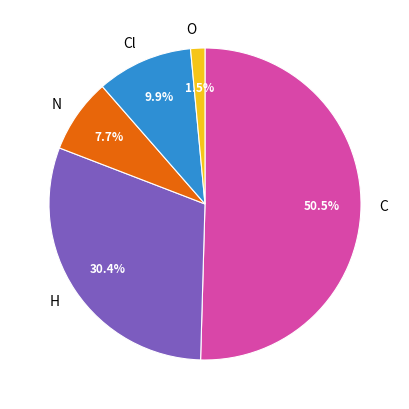

What percentage is NOT represented by N?

92.3%